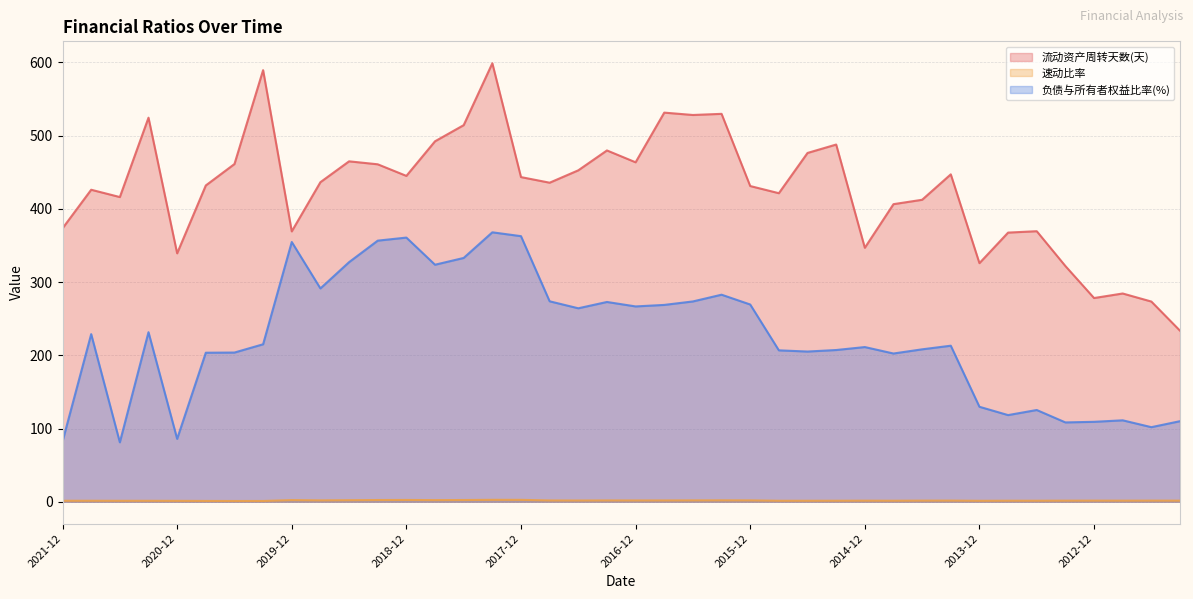

What is the label of the 12th point from the right?

2014-12